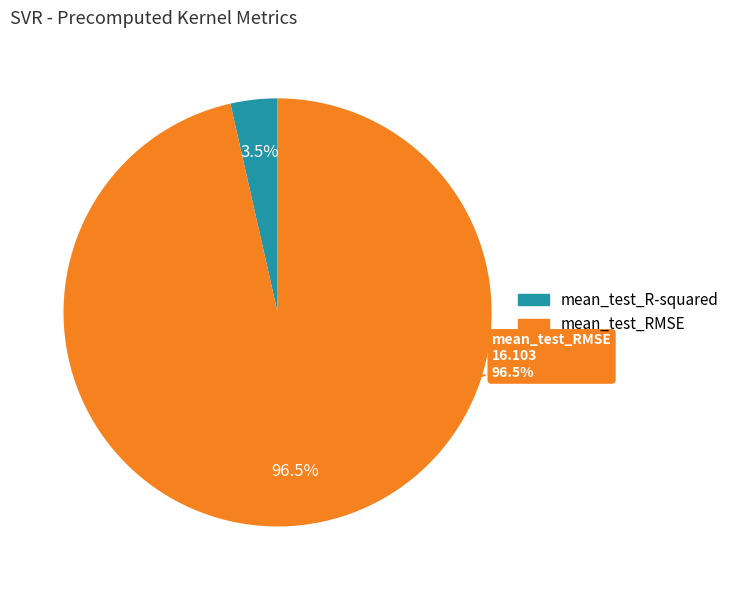

What is the change in value from mean_test_R-squared to mean_test_RMSE?

+15.5